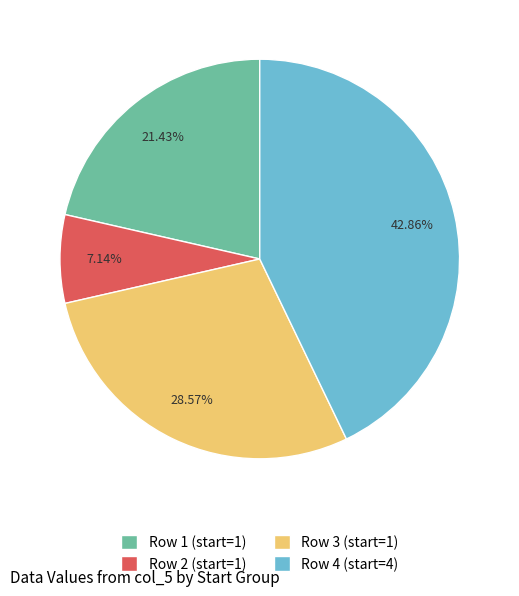

Rank the categories by value from lowest to highest.

Row 2 (start=1), Row 1 (start=1), Row 3 (start=1), Row 4 (start=4)